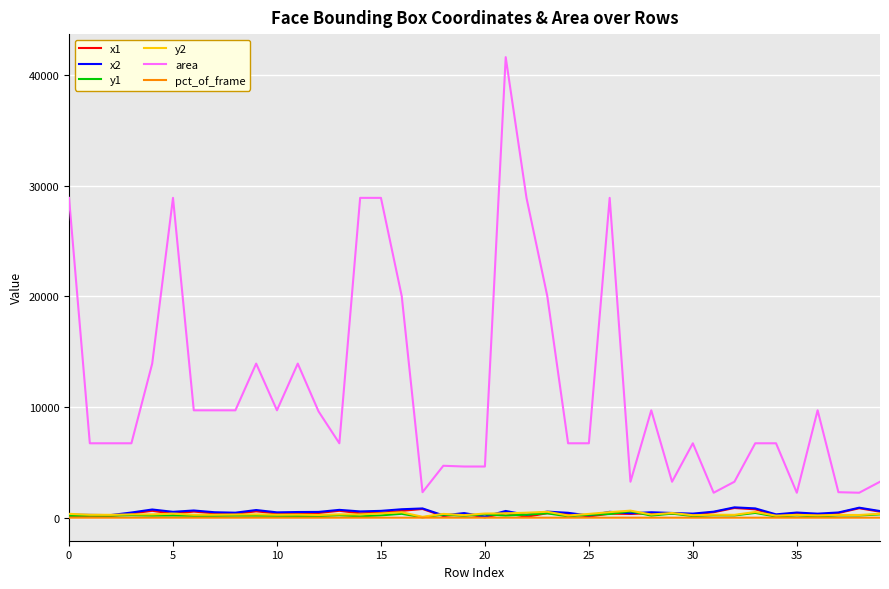

True or false: area and pct_of_frame intersect in this chart.

False